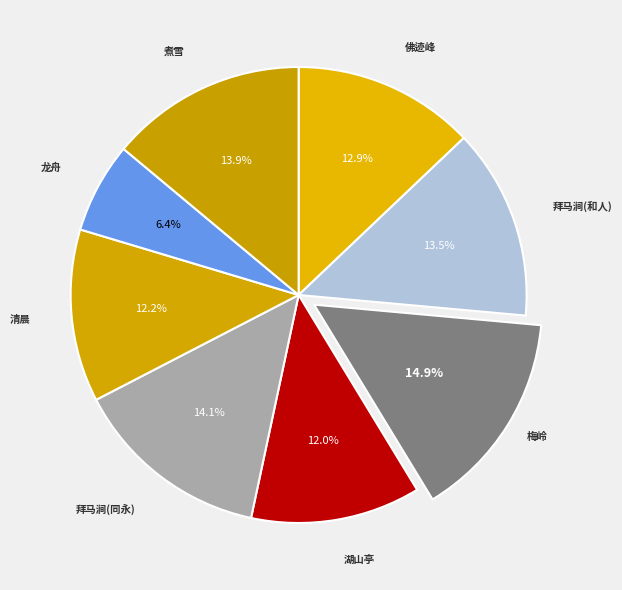

Which category has the smallest portion of the pie?

龙舟